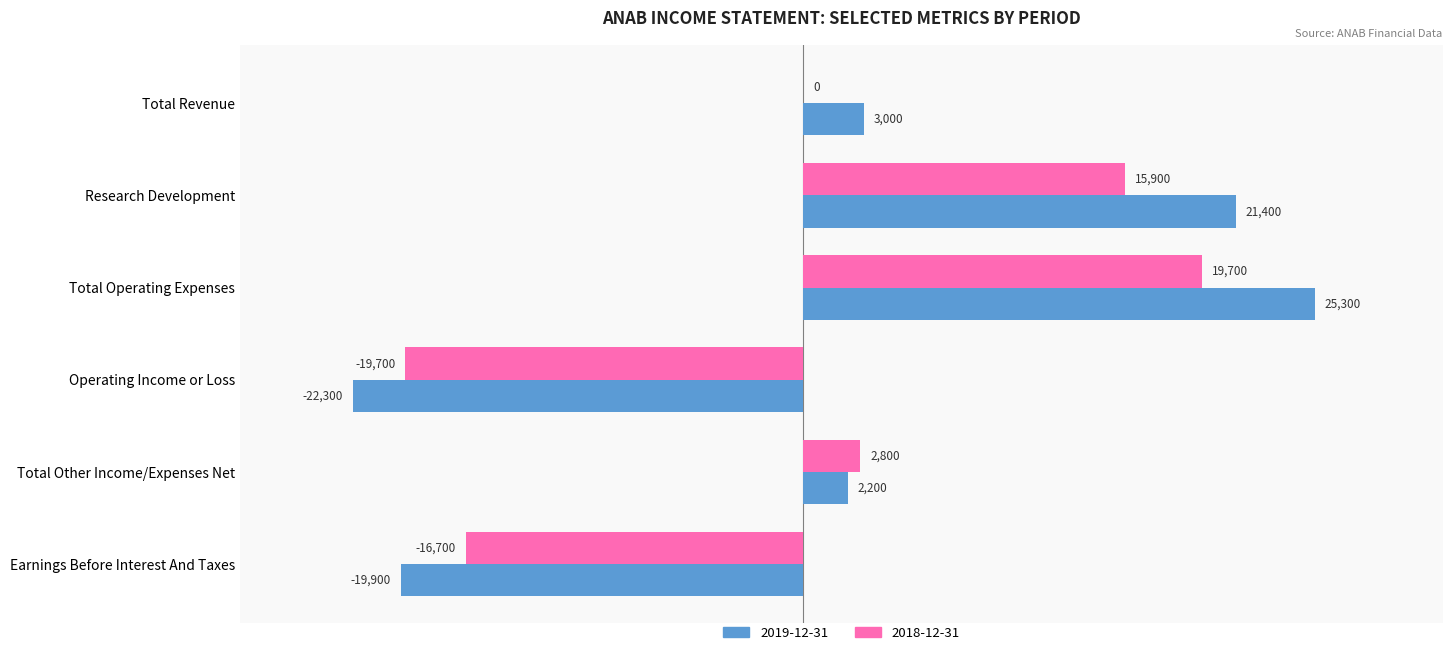

What is the maximum value for 2018-12-31?

19700